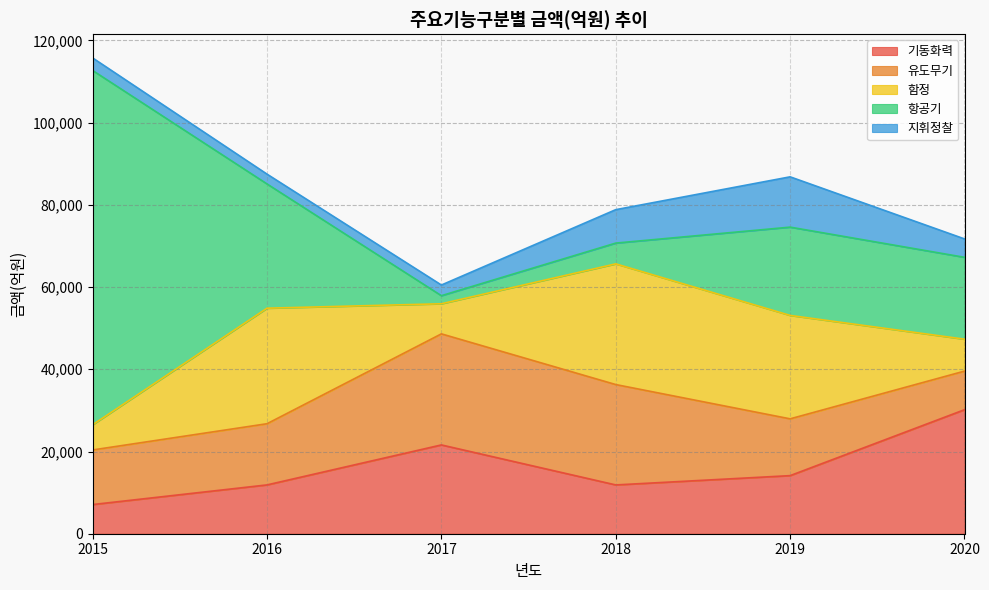

What is the lowest value of the 기동화력 series?

7097